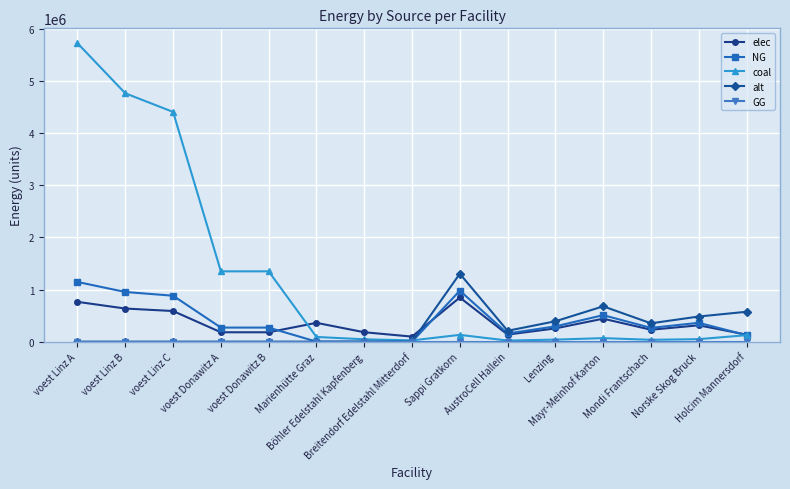

Which series has the largest total across all categories?

coal